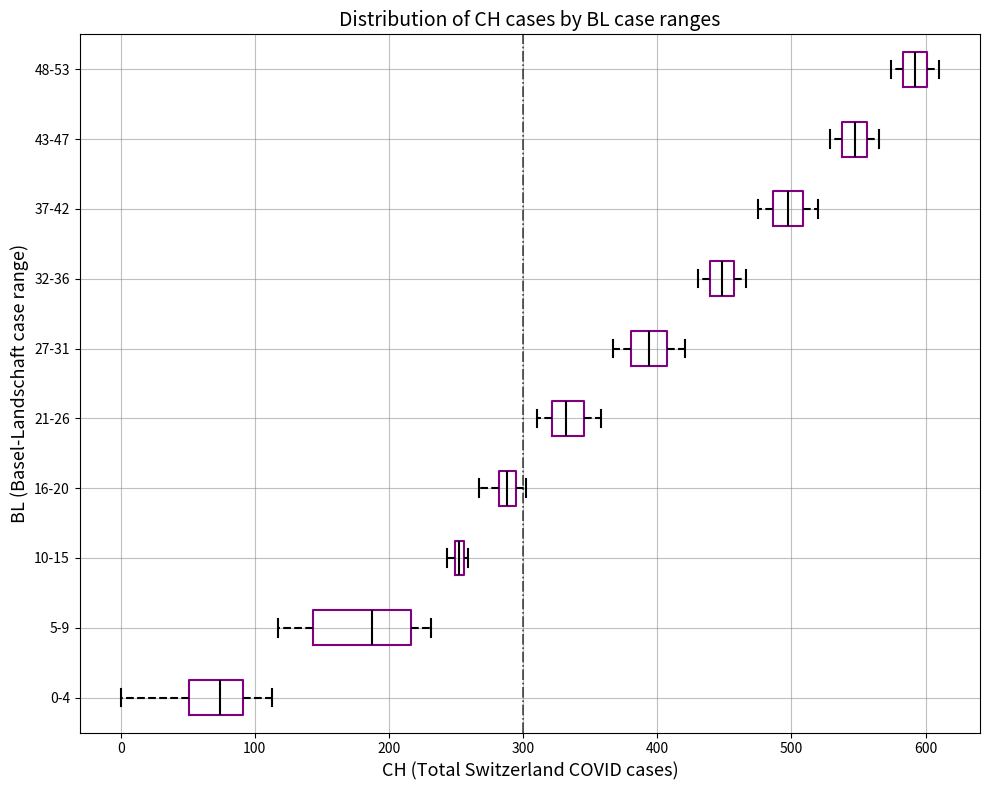

Where does the right whisker of the box for 27-31 end on the x-axis? The values are not printed on the chart, so give them approximately, as read against the axis.

420